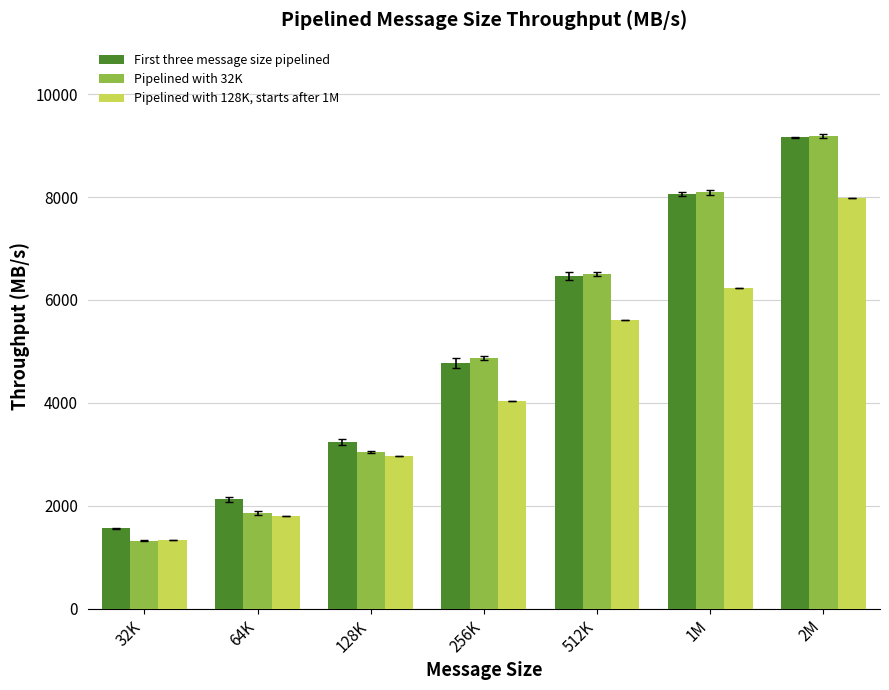

Which series has the largest range (max minus min)?

Pipelined with 32K